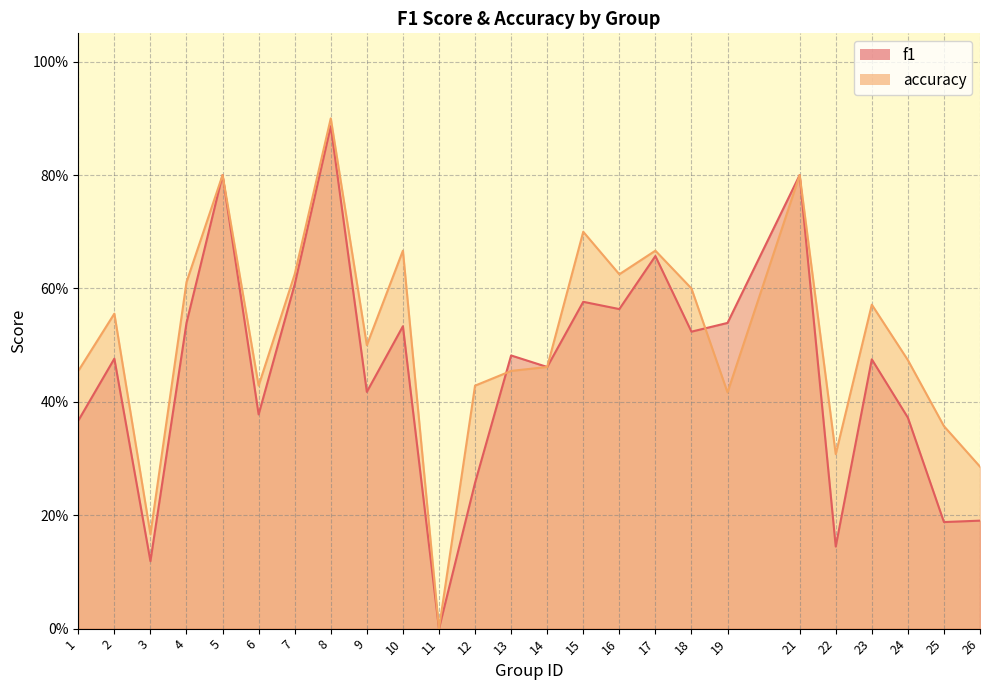

At which label is f1 closest to 0?

11